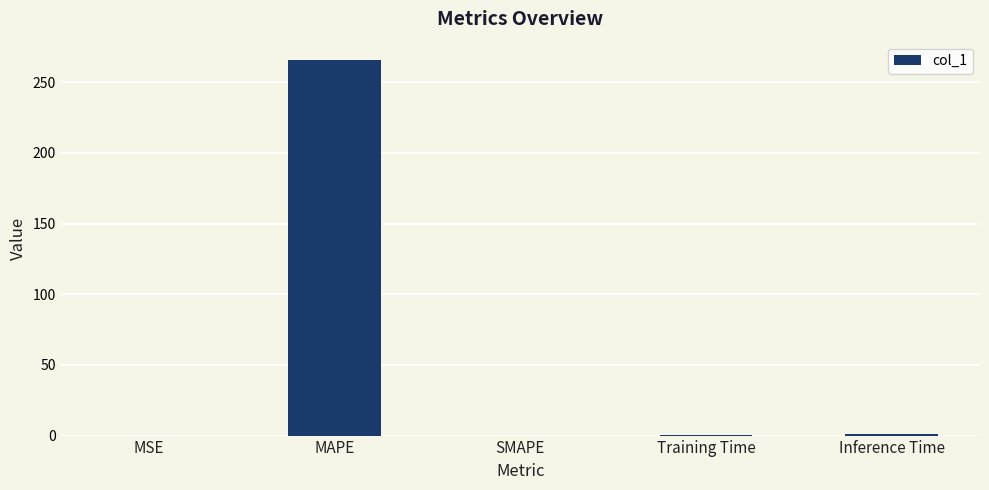

What is the change in value from MAPE to SMAPE?

-265.4